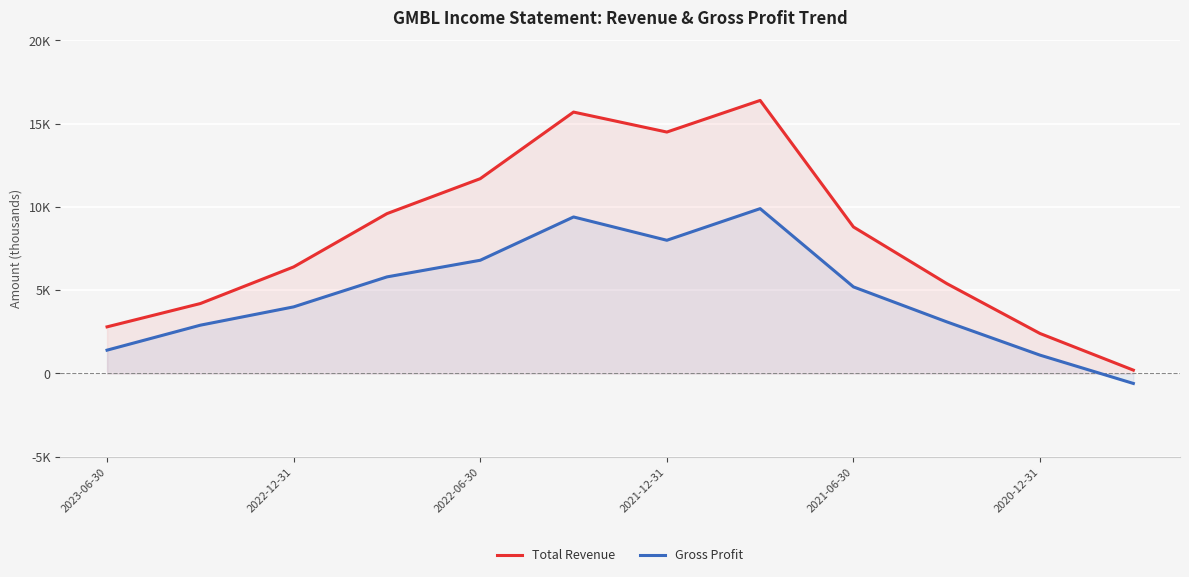

True or false: Total Revenue has a value of 4822 at 2021-06-30.

False